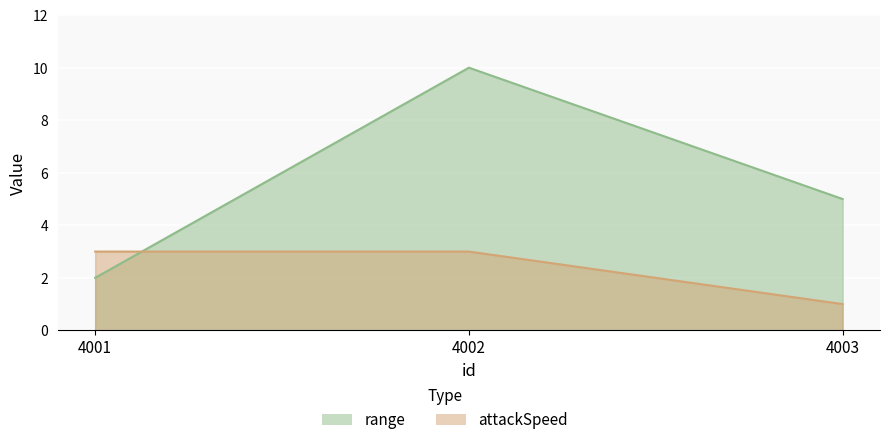

List the series in order of their overall mean, highest first.

range, attackSpeed